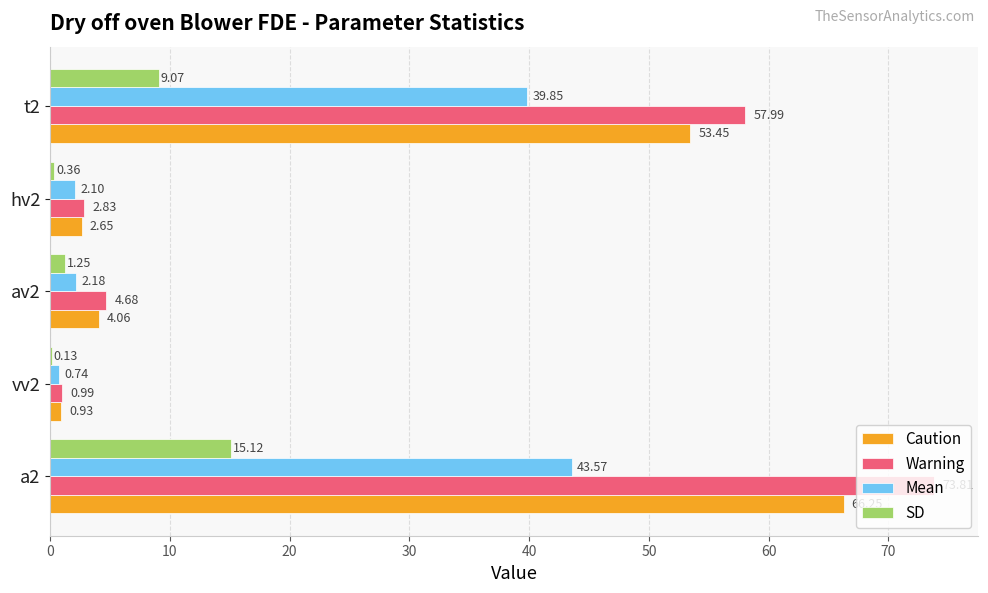

What is the average value of the Warning series?

28.1